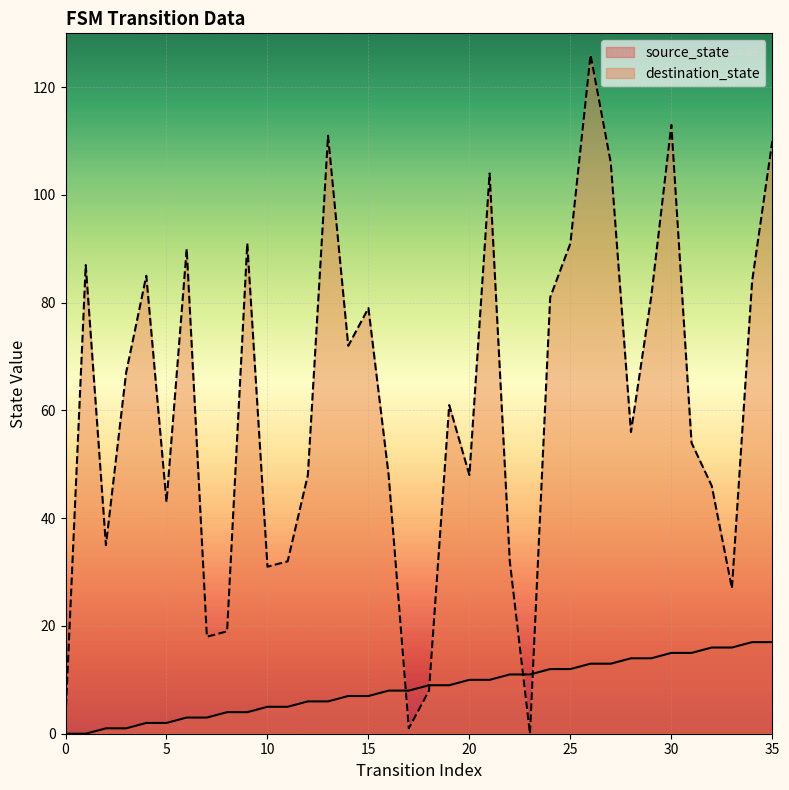

What is the total value across all series at 12?

54